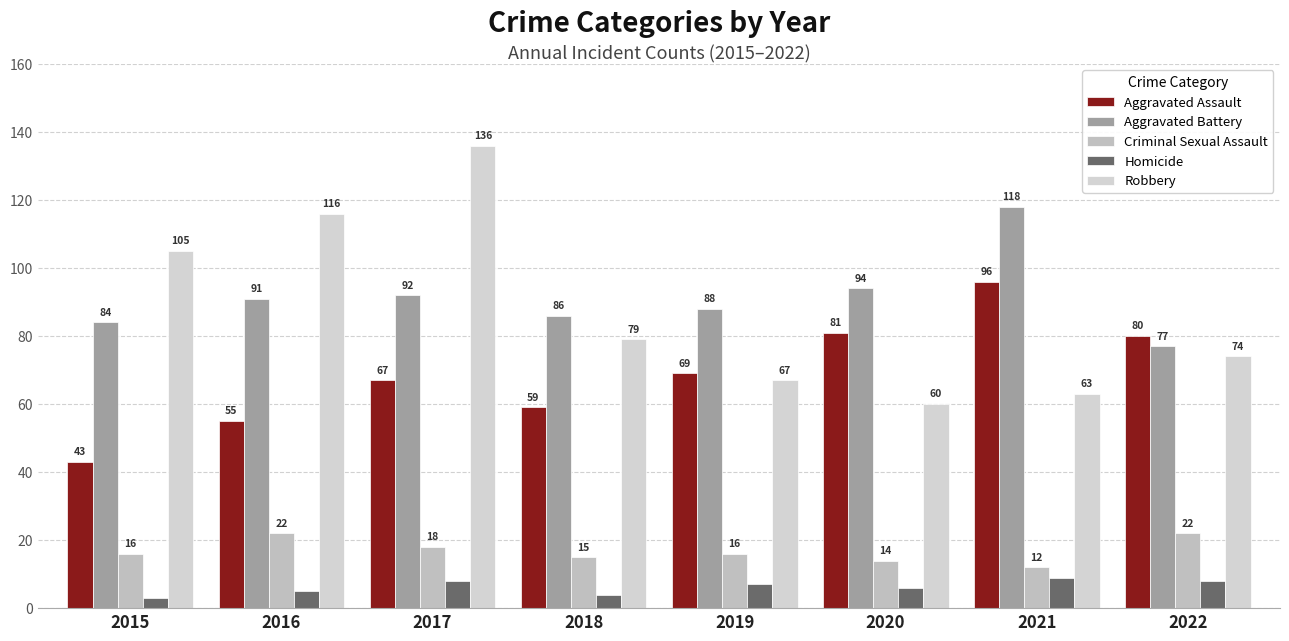

Which series has the largest total across all categories?

Aggravated Battery